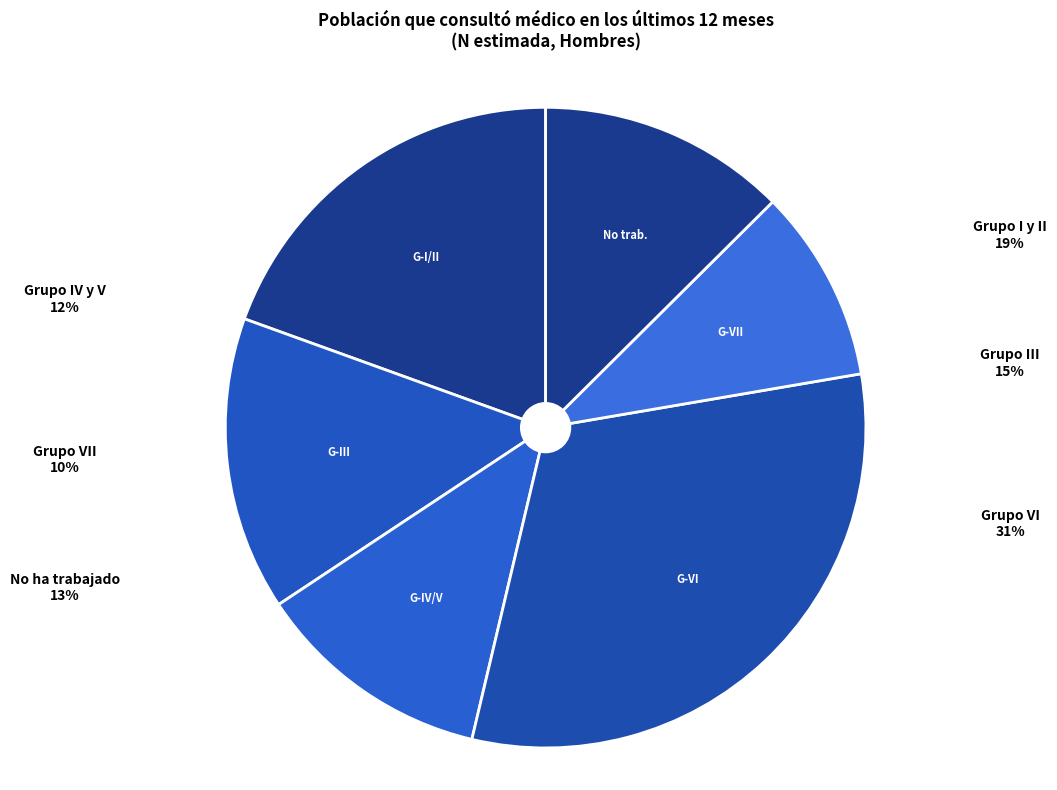

Is the sum of No ha trabajado and Grupo III greater than half?

No